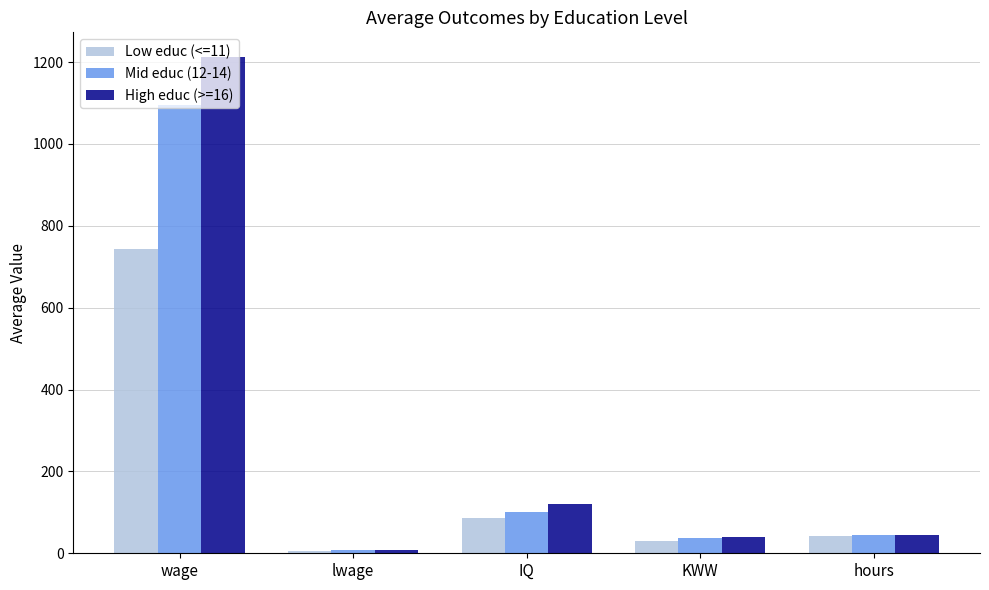

At how many categories does at least one series exceed 870?

1